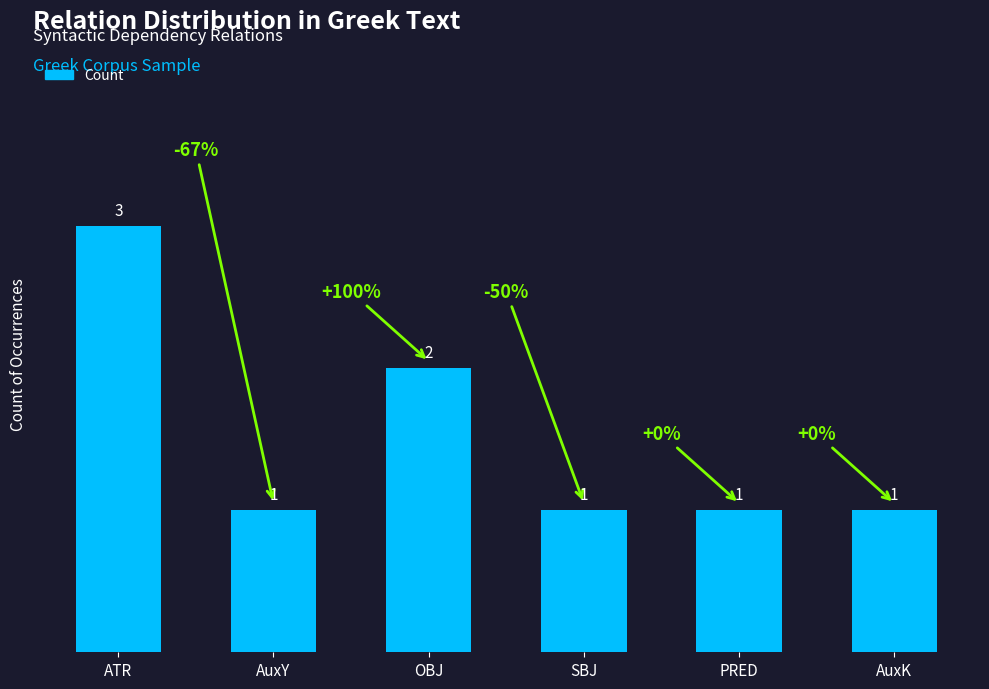

What is the maximum value shown in the chart?

3